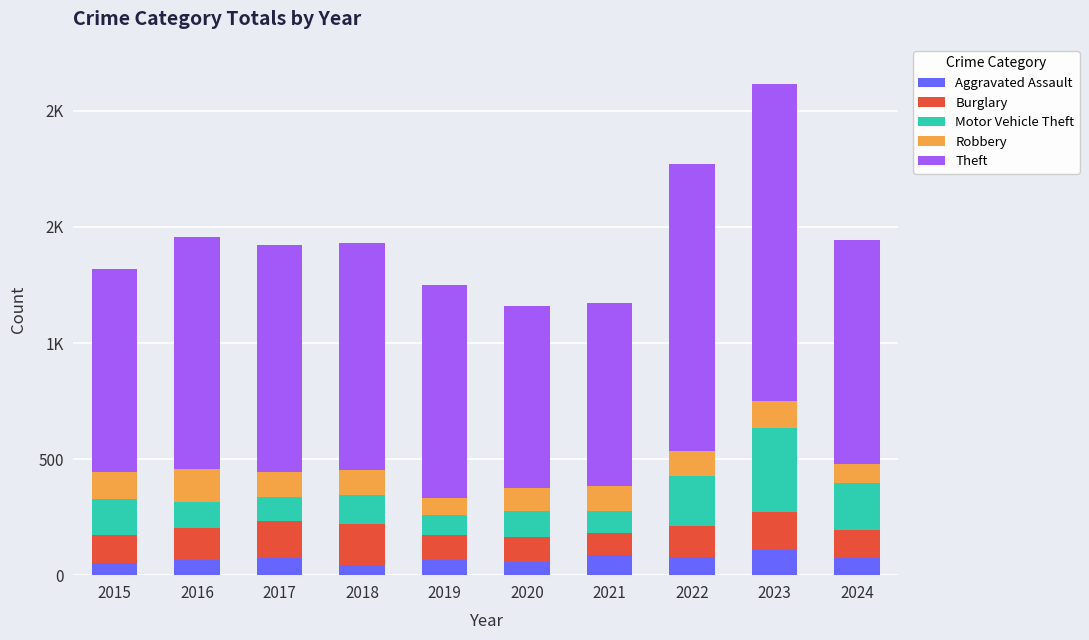

The Motor Vehicle Theft series shows 203 at 2024. True or false?

True